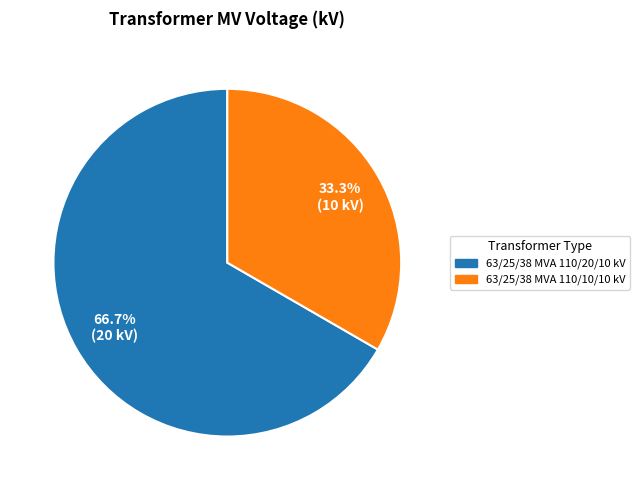

Is 63/25/38 MVA 110/20/10 kV the majority of the pie?

Yes